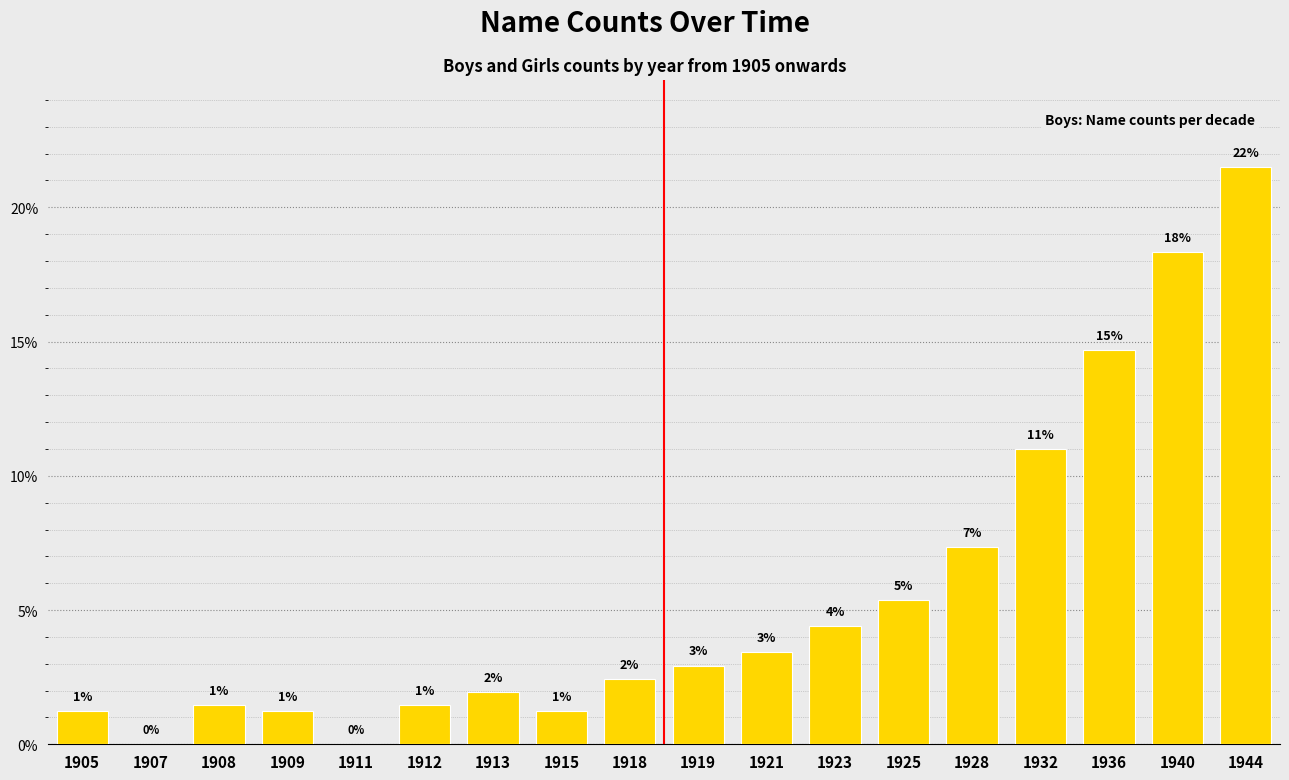

What is the change in value from 1908 to 1913?

+0.5